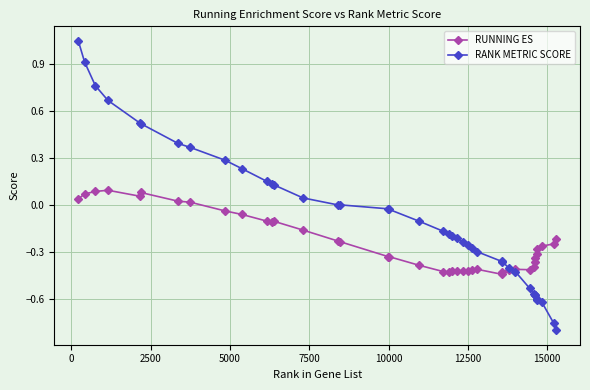

How many times do RUNNING ES and RANK METRIC SCORE cross each other?

1